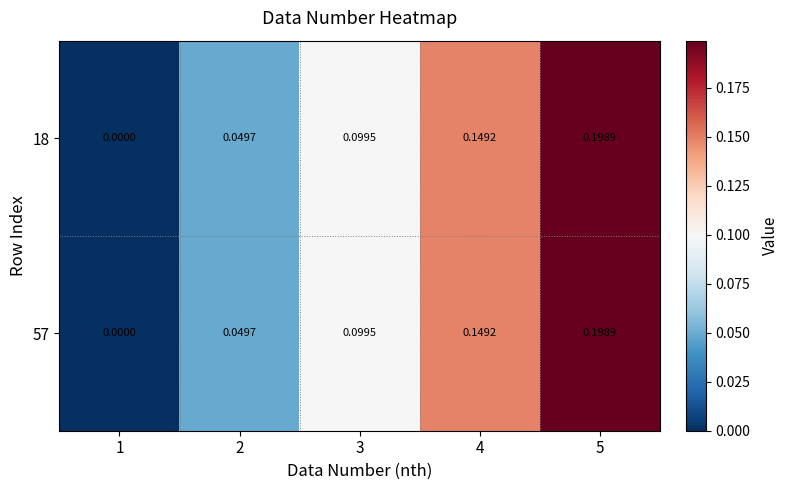

Reading right to left, list all the values displayed in this chart.

18: 5=0.2	4=0.1	3=0.1	2=0.0	1=0.0
57: 5=0.2	4=0.1	3=0.1	2=0.0	1=0.0